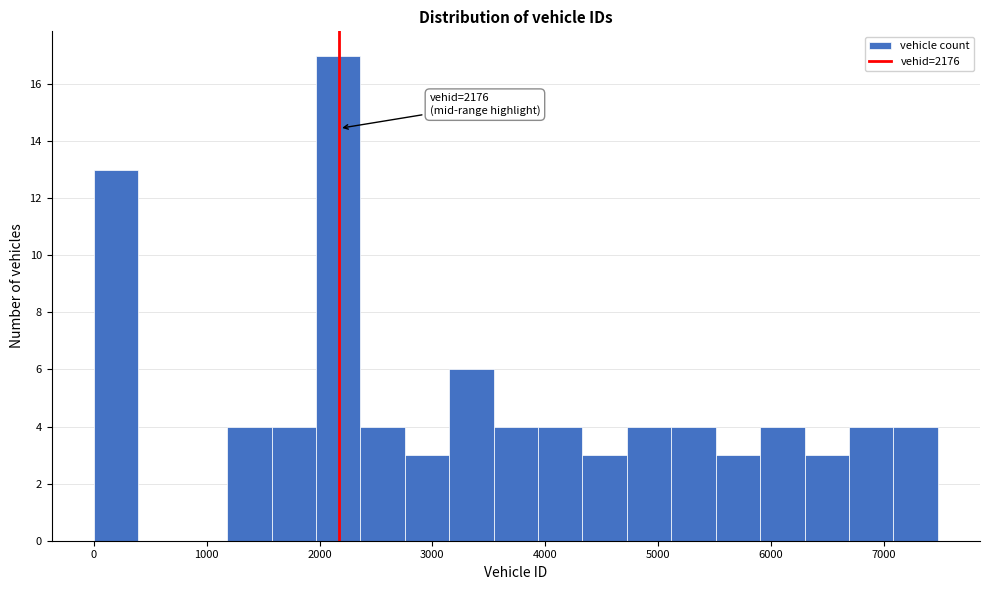

Read against the x-axis, roughly where is the centre of the tallest bar?

2200